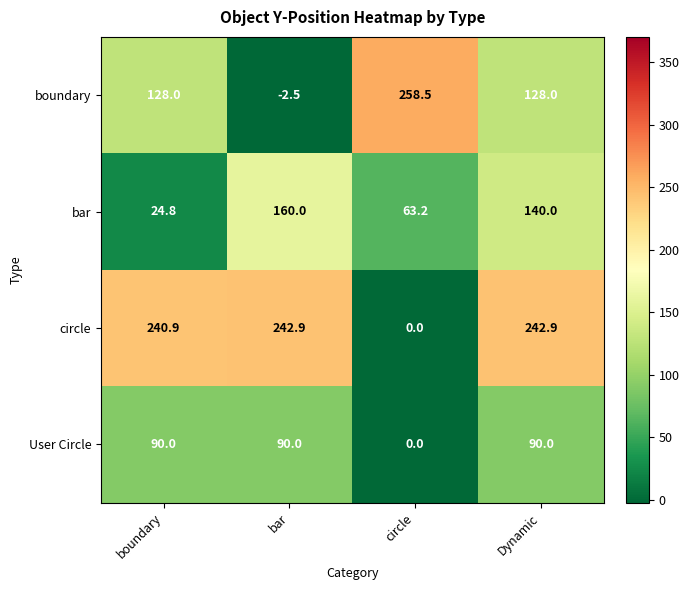

Reading left to right, transcribe all the data shown in this chart.

boundary: 128.0	-2.5	258.5	128.0
bar: 24.8	160.0	63.2	140.0
circle: 240.9	242.9	0.0	242.9
User Circle: 90.0	90.0	0.0	90.0